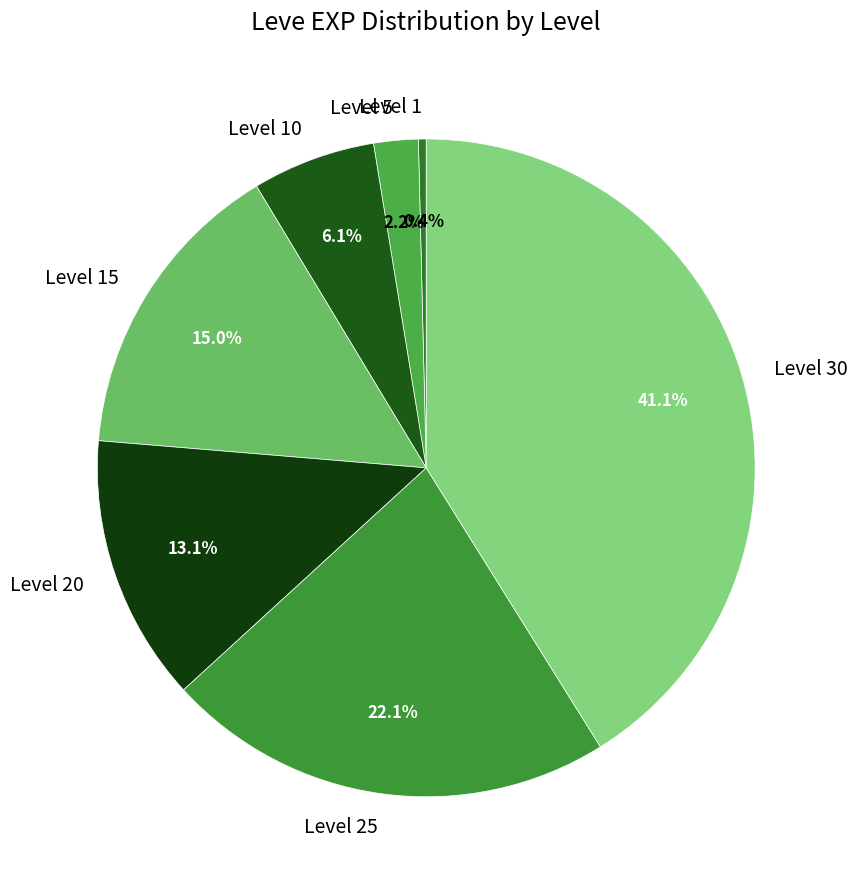

What is the ratio of the value at Level 10 to the value at Level 1?

15.9